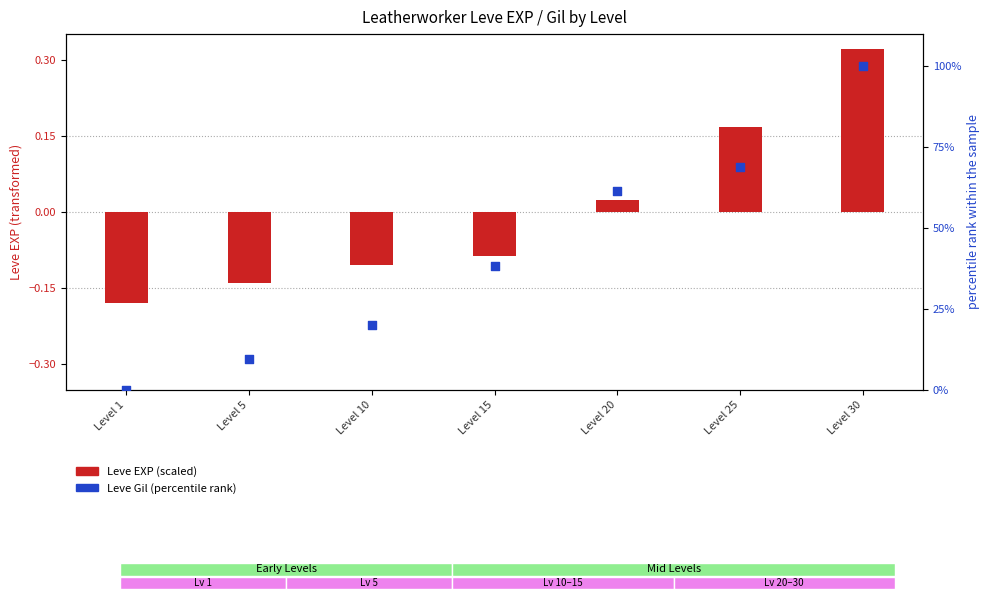

What are all the series names shown in the legend?

Leve EXP (scaled), Leve Gil (percentile rank)